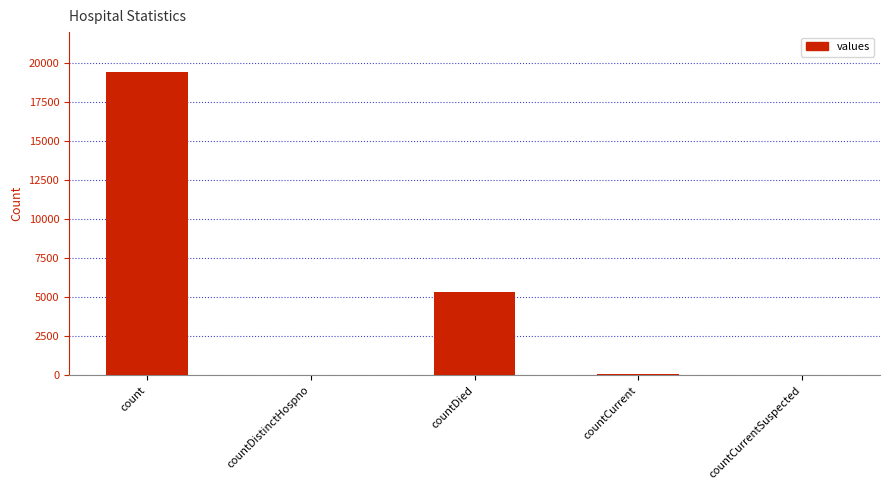

What is the difference between the values at countCurrentSuspected and countDistinctHospno?

38